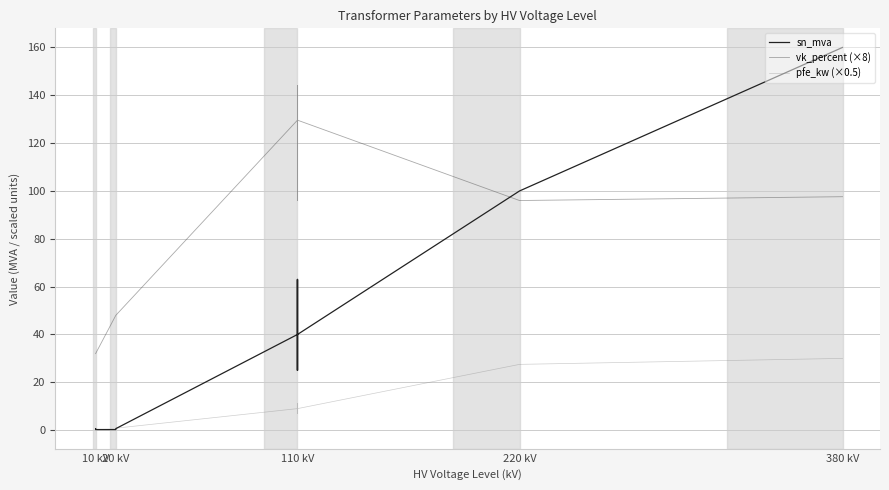

What is the value of the sn_mva point at the 7th from the left?

40.0